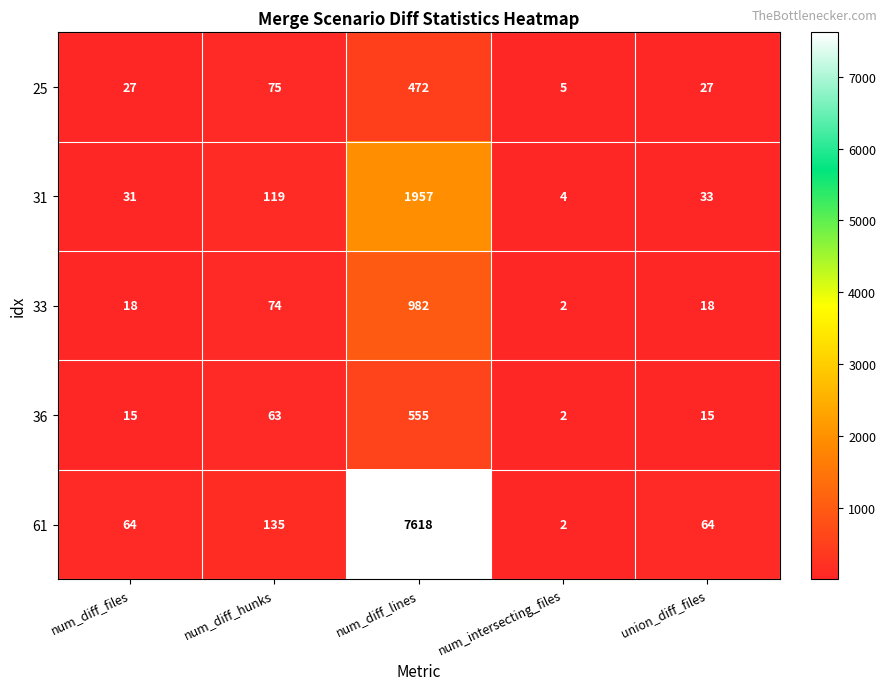

What is the total value across all series at num_diff_files?

155